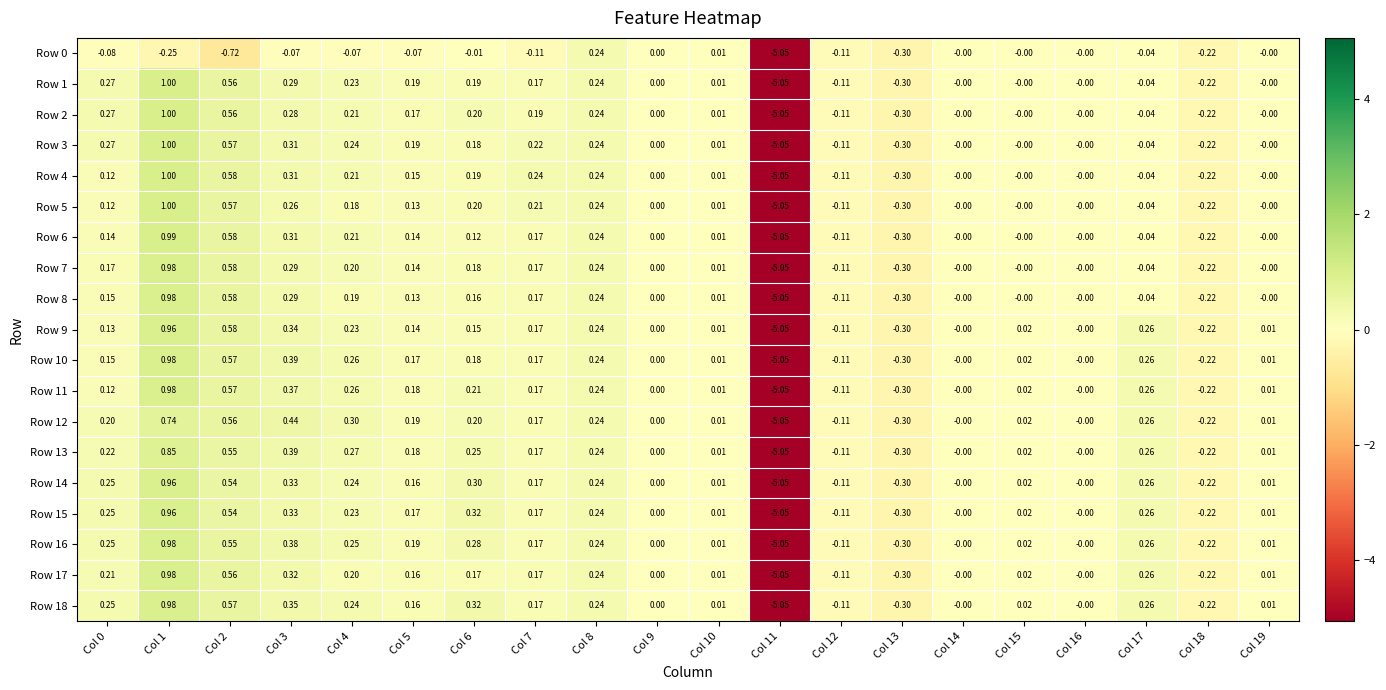

Which series changed the most between Col 7 and Col 17?

Row 4